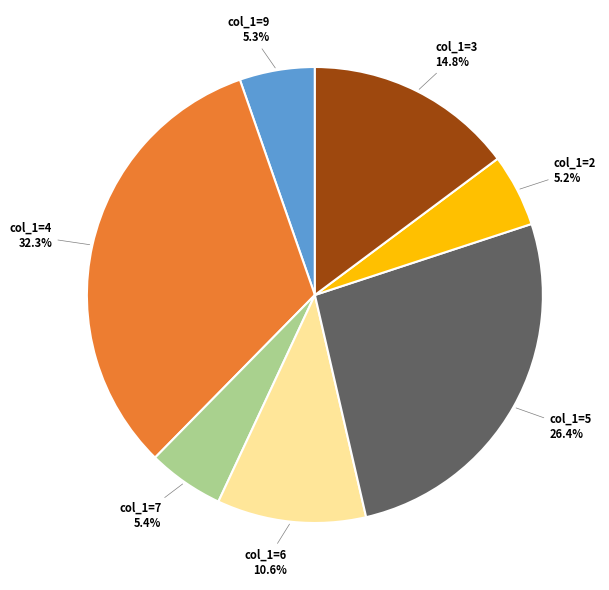

Is there a majority slice in this chart?

No